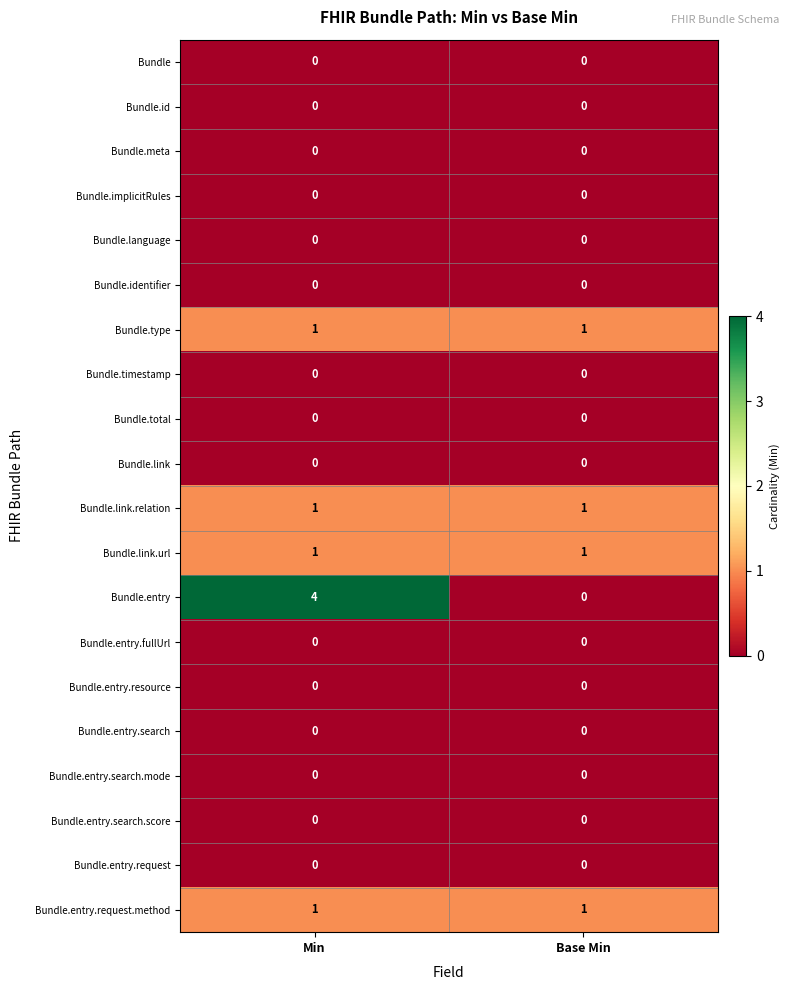

Which series has the largest total across all categories?

Bundle.entry